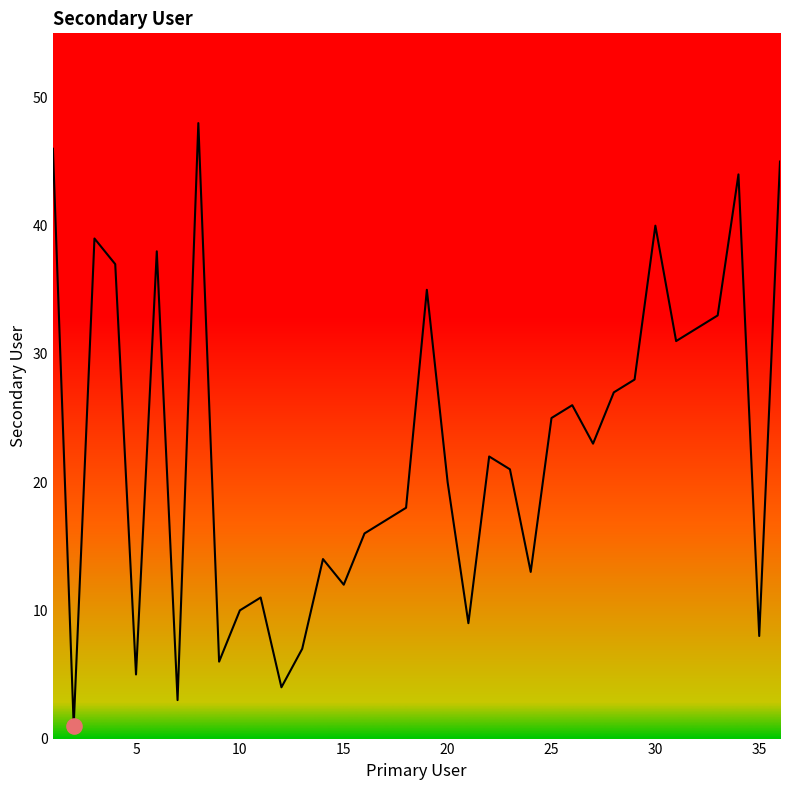

What is the greatest value displayed?

48